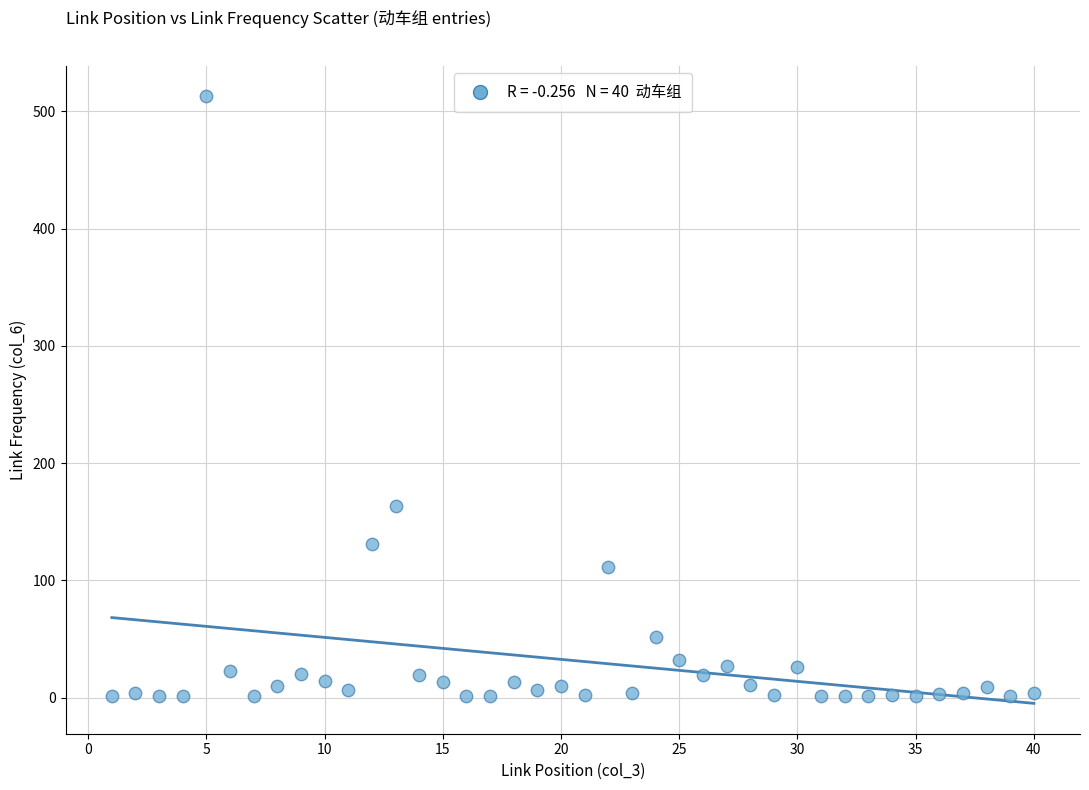

What Y value in the scatter plot is closest to 257?

163